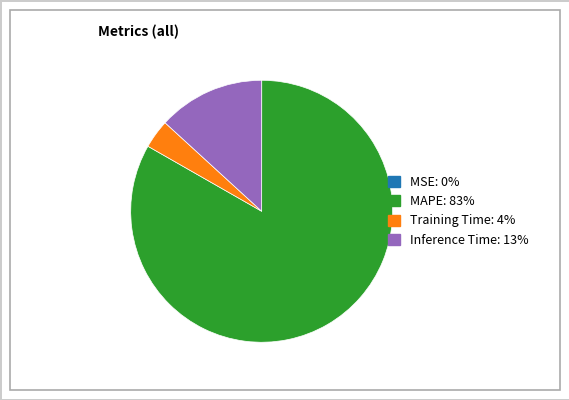

Does any single category account for the majority?

Yes